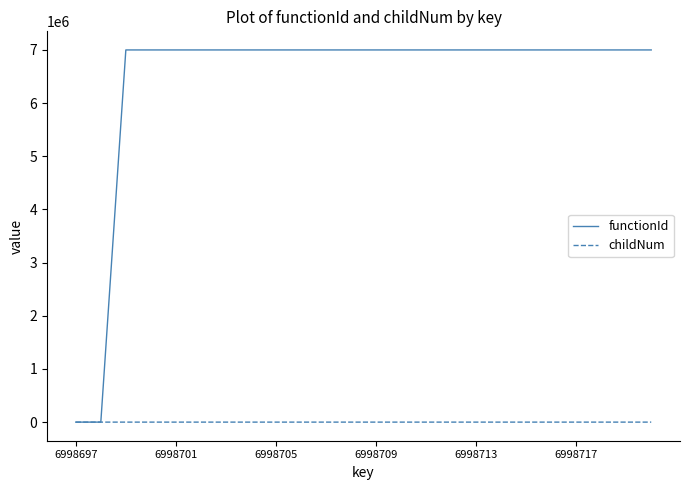

What is the difference between the maximum and minimum values in the childNum series?

3